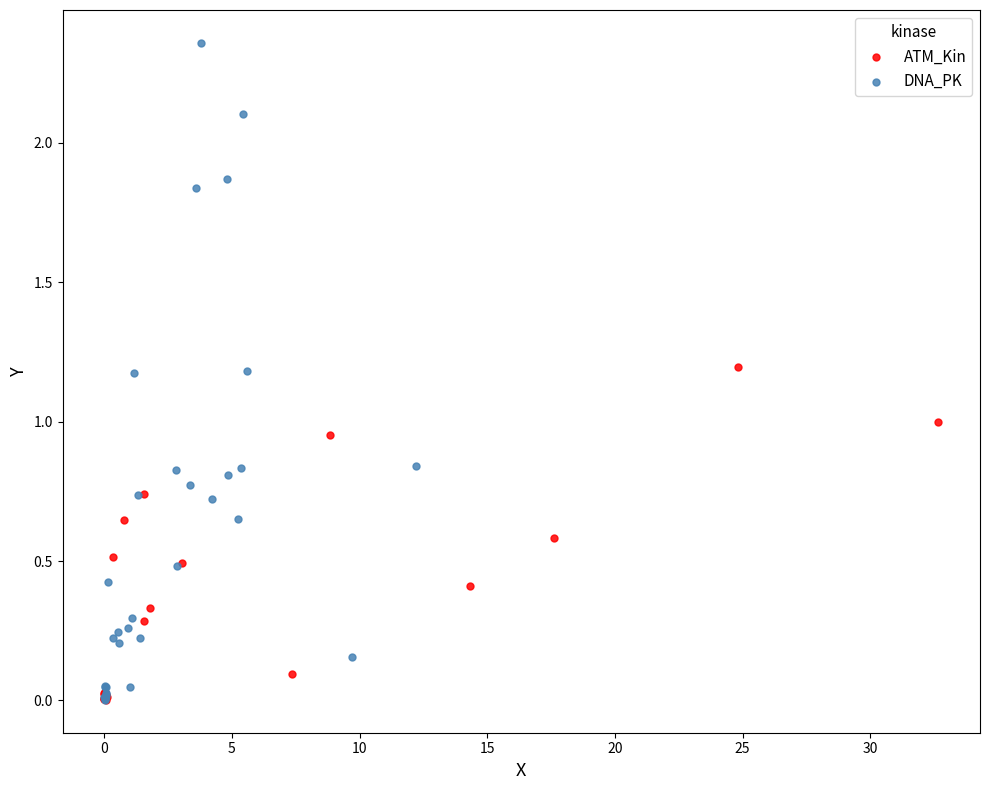

Which series reaches the maximum Y coordinate?

DNA_PK